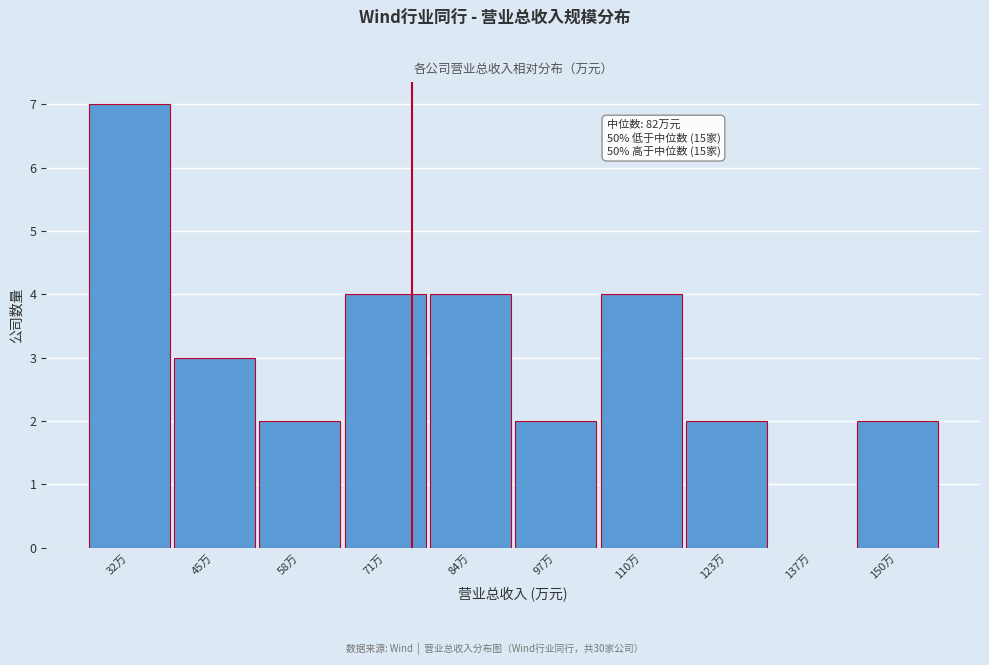

Reading left to right, list all the values displayed in this chart.

32万=7	45万=3	58万=2	71万=4	84万=4	97万=2	110万=4	123万=2	137万=0	150万=2